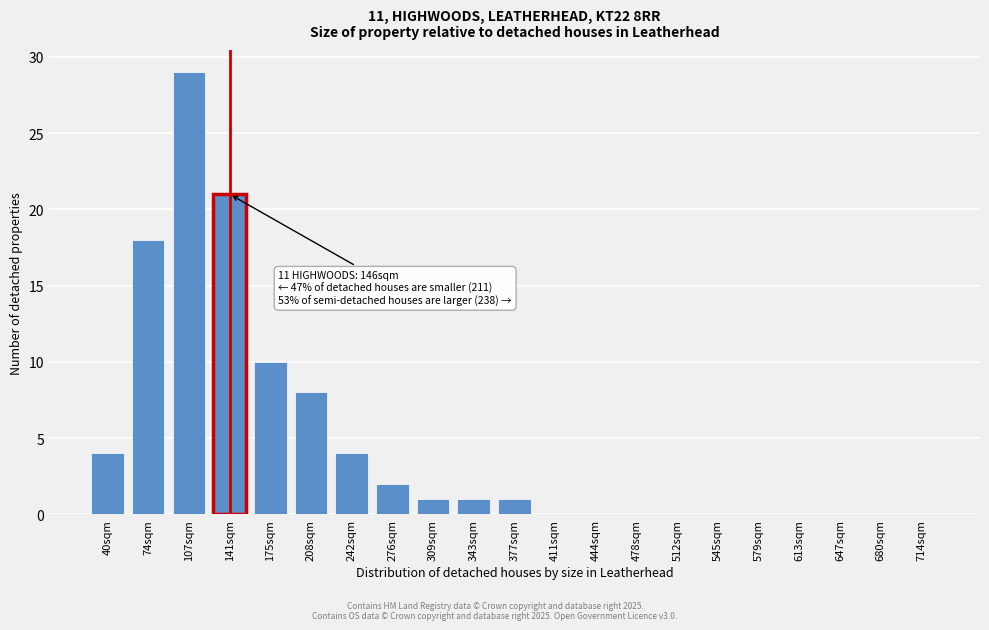

Reading left to right, list all the values displayed in this chart.

40sqm=4	74sqm=18	107sqm=29	141sqm=21	175sqm=10	208sqm=8	242sqm=4	276sqm=2	309sqm=1	343sqm=1	377sqm=1	411sqm=0	444sqm=0	478sqm=0	512sqm=0	545sqm=0	579sqm=0	613sqm=0	647sqm=0	680sqm=0	714sqm=0